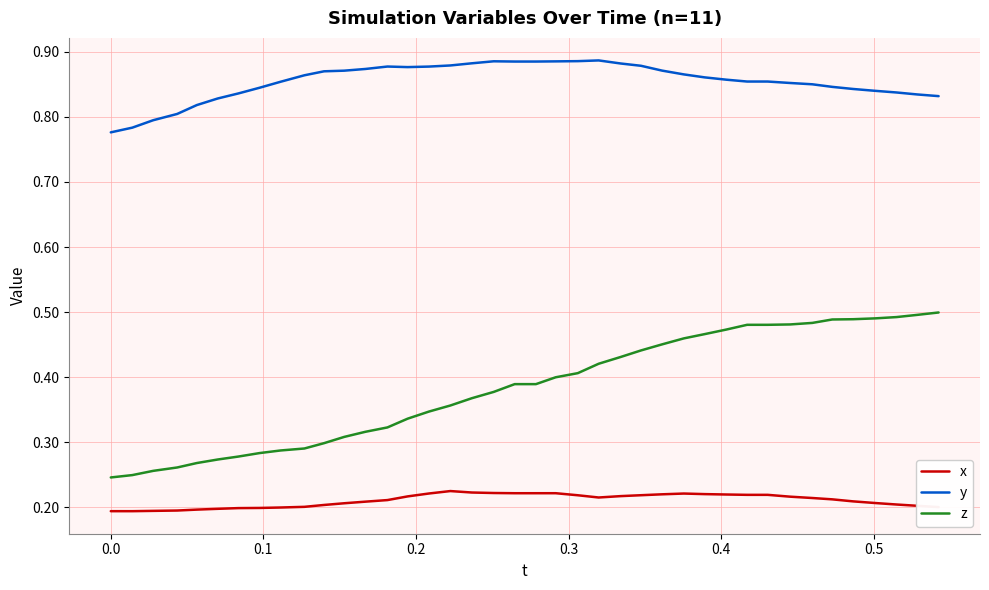

True or false: x and z cross at least once.

False